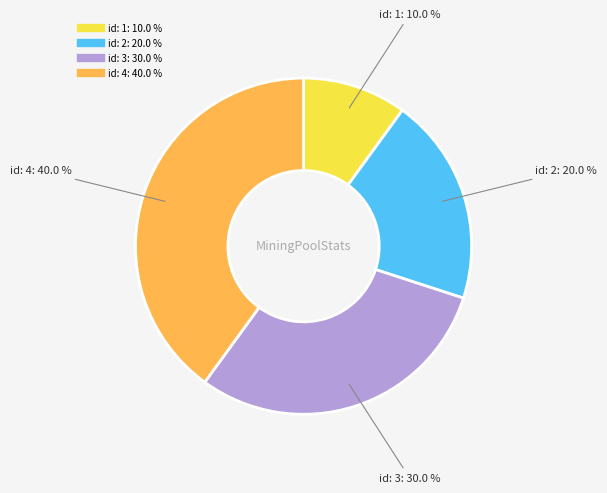

Is there any slice that represents more than half of the pie?

No